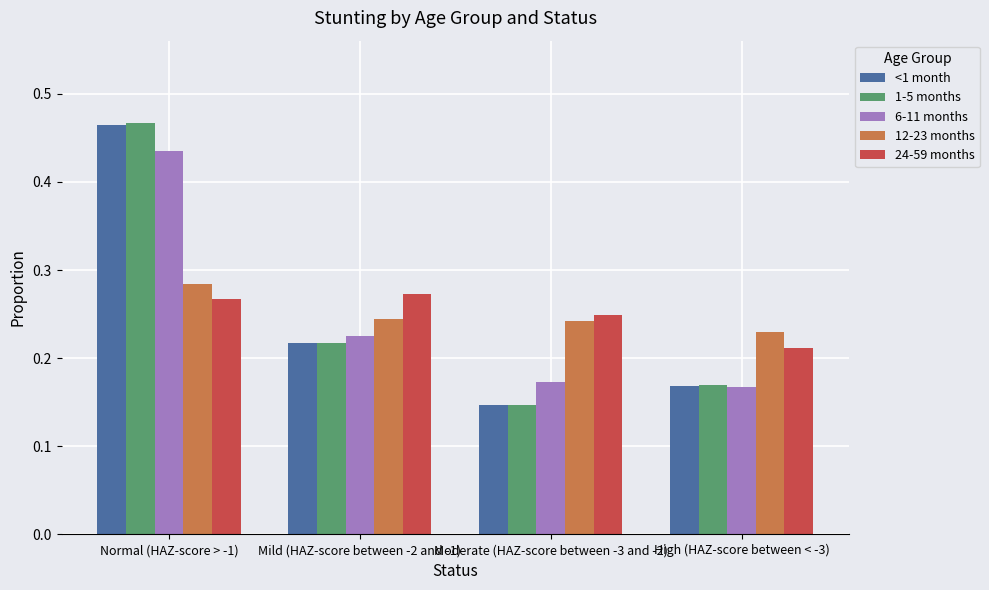

Which series has the largest range (max minus min)?

1-5 months